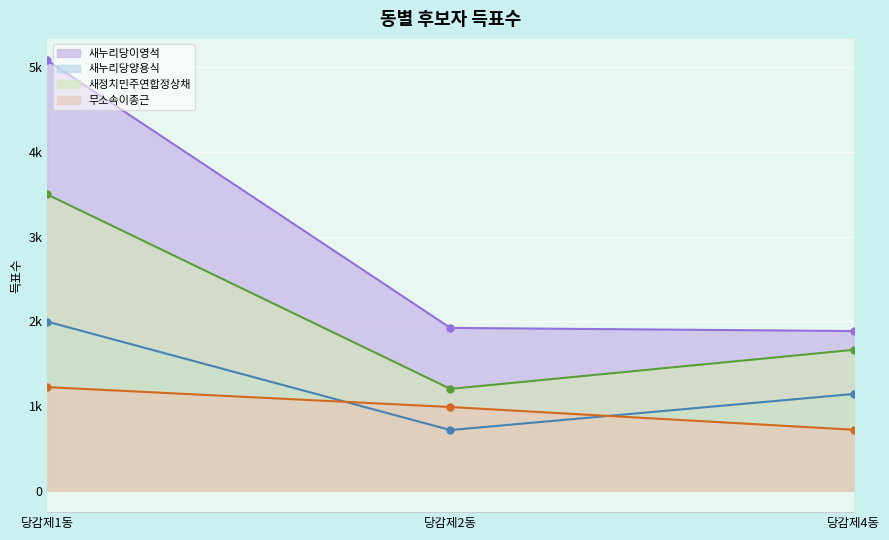

What is the sum of the 새정치민주연합정상채 values at 당감제2동 and 당감제1동?

4697